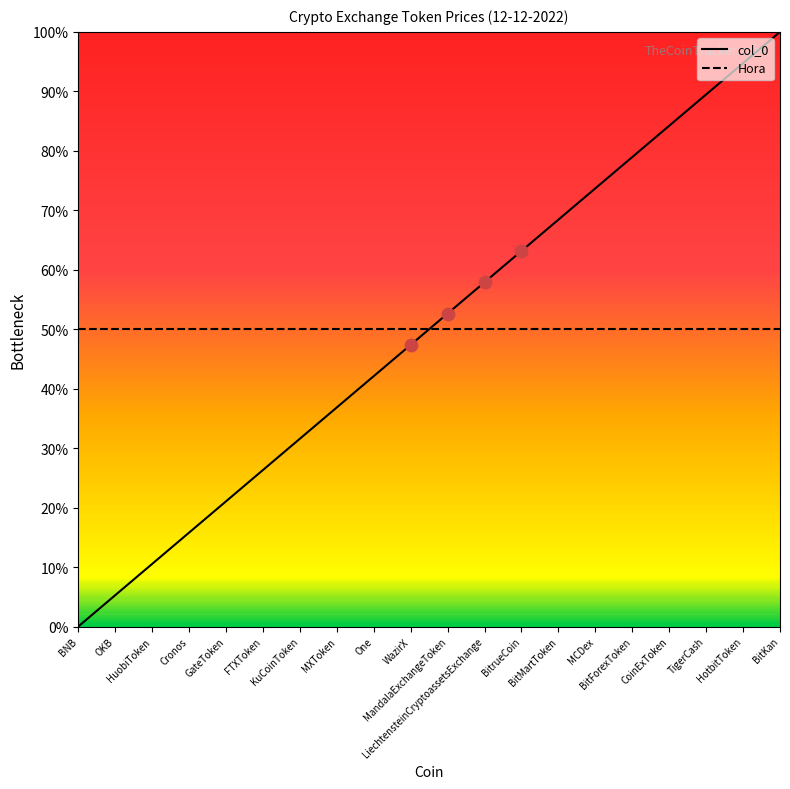

Which series has the widest spread of values?

col_0